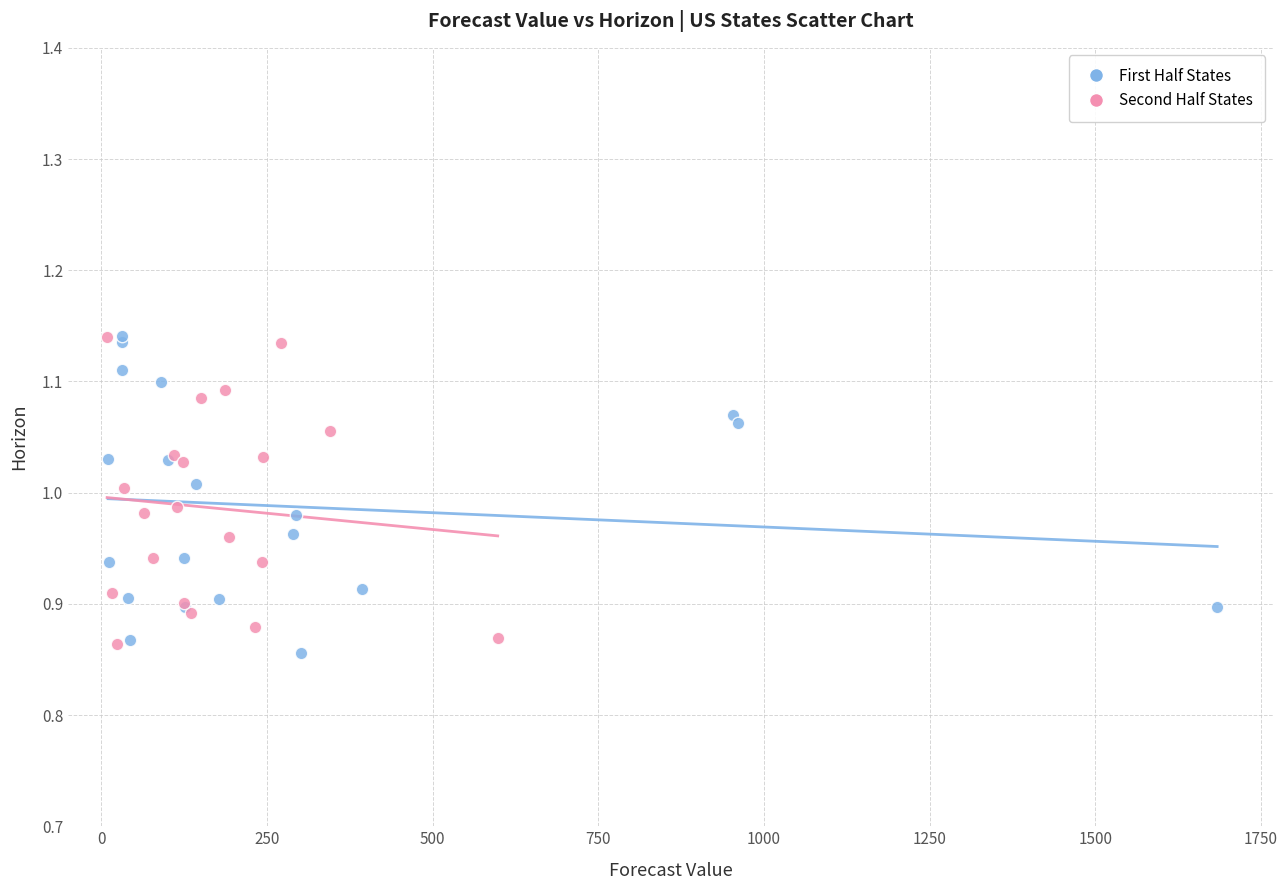

What are all the series names shown in the legend?

First Half States, Second Half States